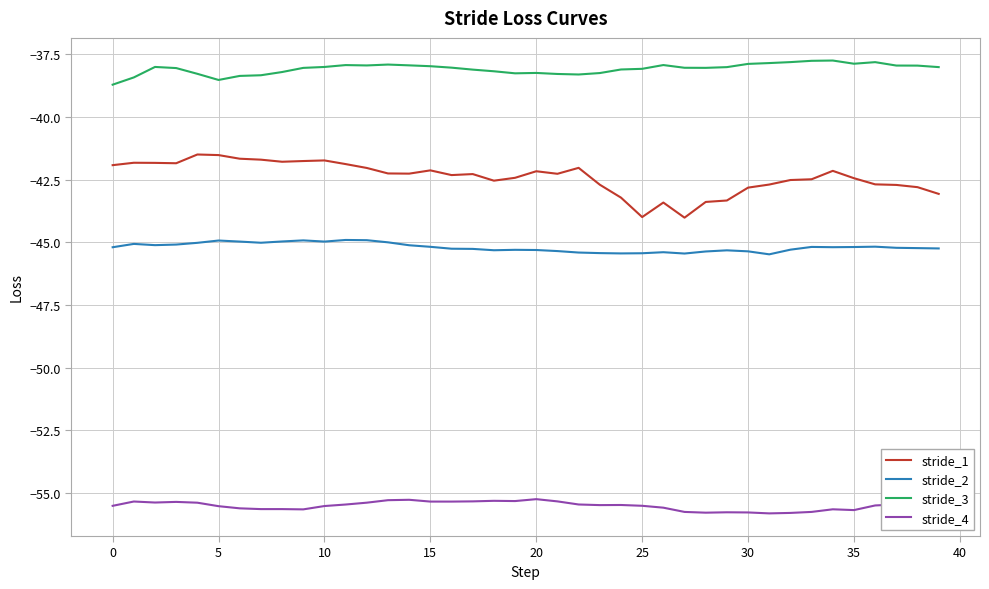

Which series has the widest spread of values?

stride_1